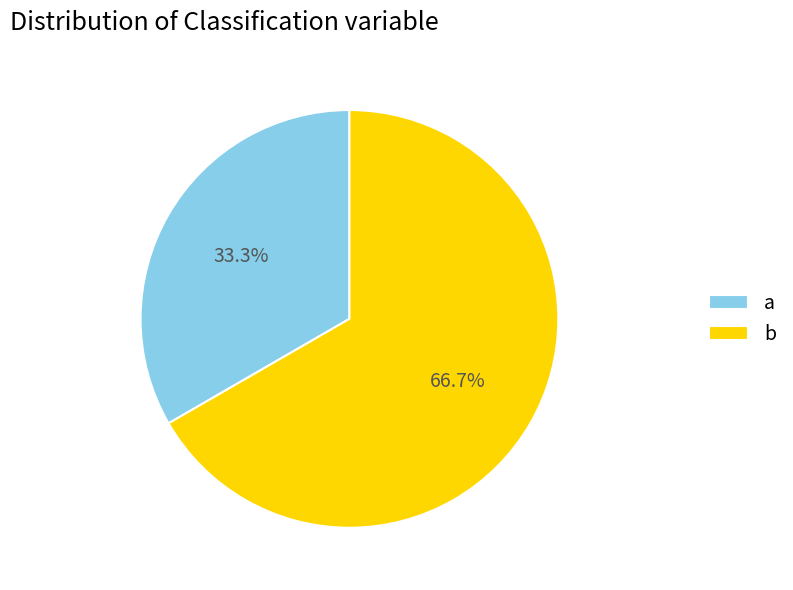

Which category has the biggest portion of the pie?

b